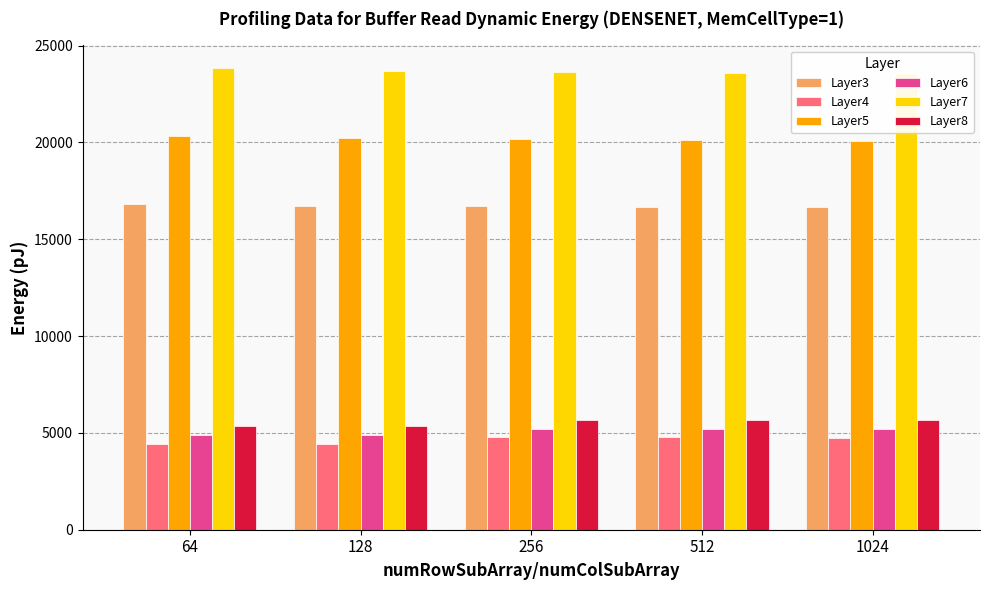

What is the value of the Layer4 bar at the 5th from the left?

4761.7